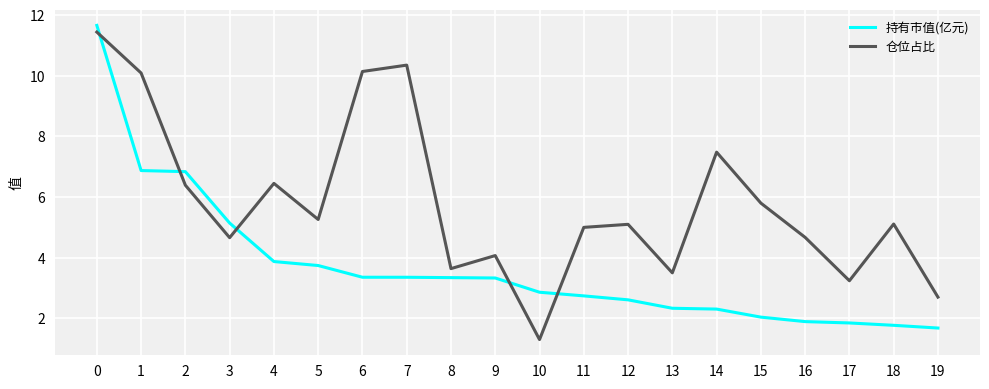

Rank the series at 16 from highest to lowest value.

仓位占比, 持有市值(亿元)